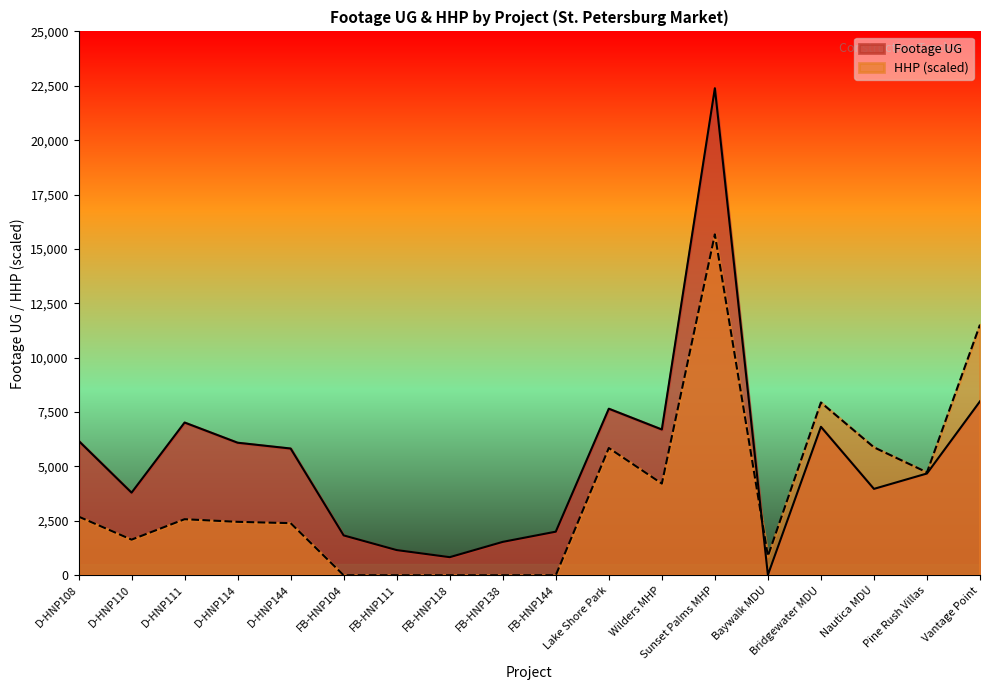

How many interior local valleys does the Footage UG series have?

5